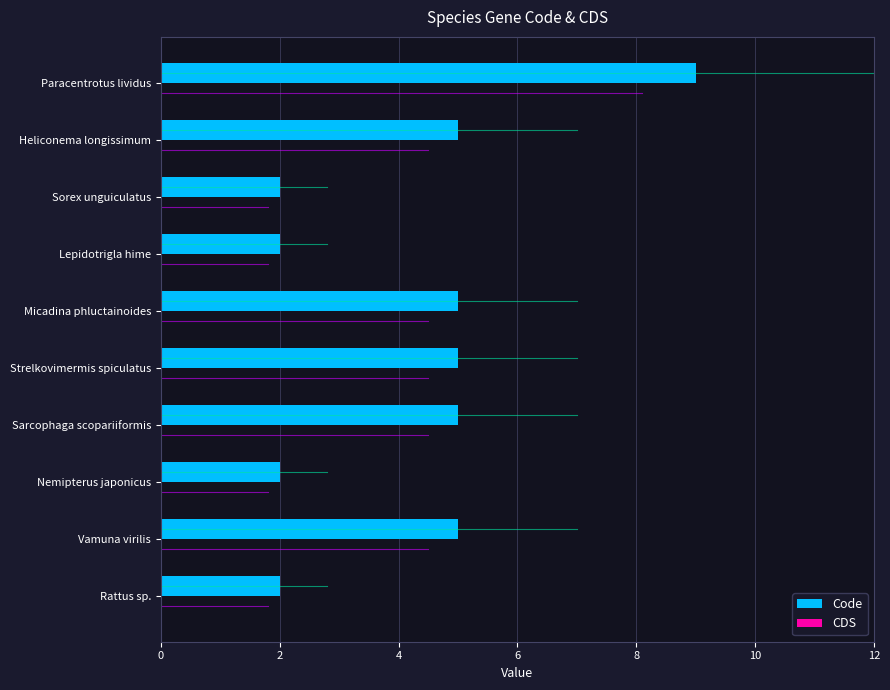

What is the ratio of the value at Vamuna virilis to the value at Strelkovimermis spiculatus?

1.0